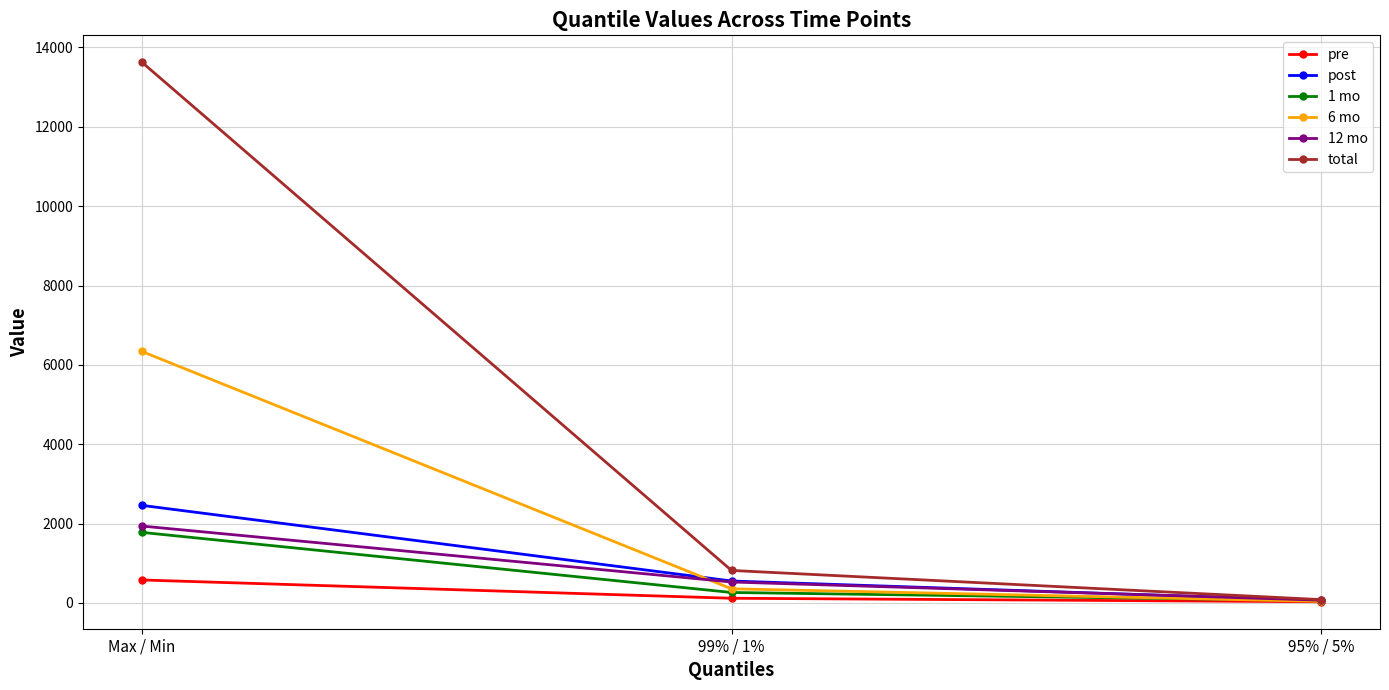

Reading left to right, what are all the values shown in this chart?

pre: 579.9	119.0	31.0
post: 2459.7	554.0	60.8
1 mo: 1779.2	264.7	58.7
6 mo: 6338.7	357.1	40.3
12 mo: 1938.5	528.7	70.6
total: 13626.2	820.0	84.8